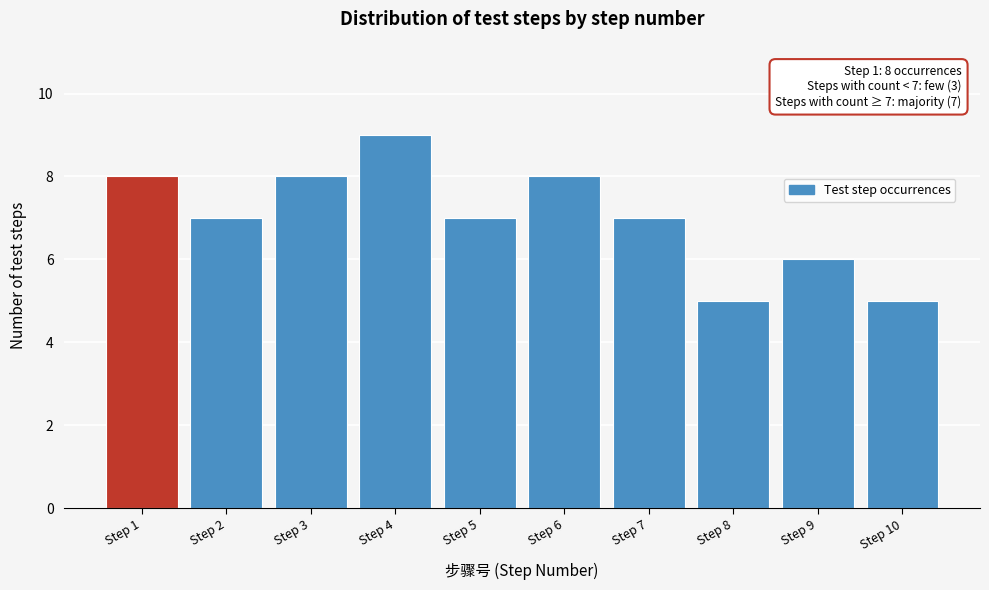

Reading right to left, extract all data points from this chart.

Step 10=5	Step 9=6	Step 8=5	Step 7=7	Step 6=8	Step 5=7	Step 4=9	Step 3=8	Step 2=7	Step 1=8